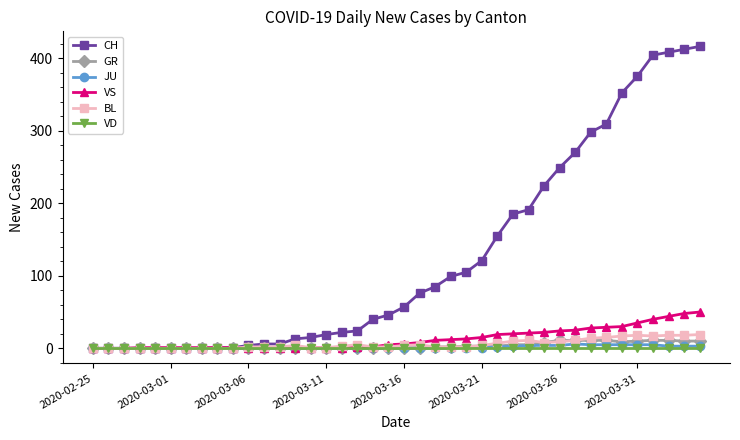

List the series in order of their peak value, lowest first.

VD, JU, GR, BL, VS, CH